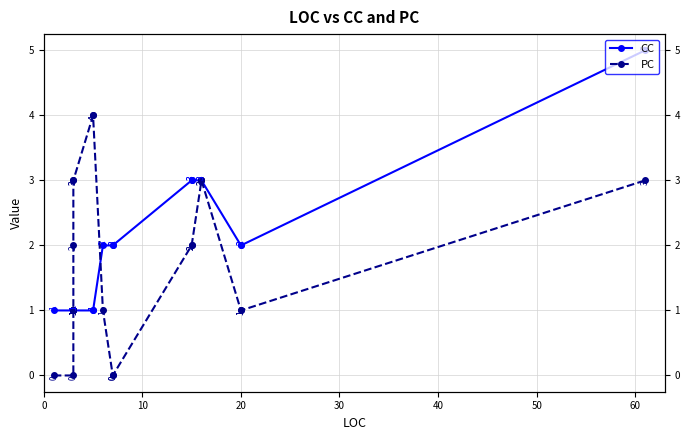

What is the greatest value displayed?

5